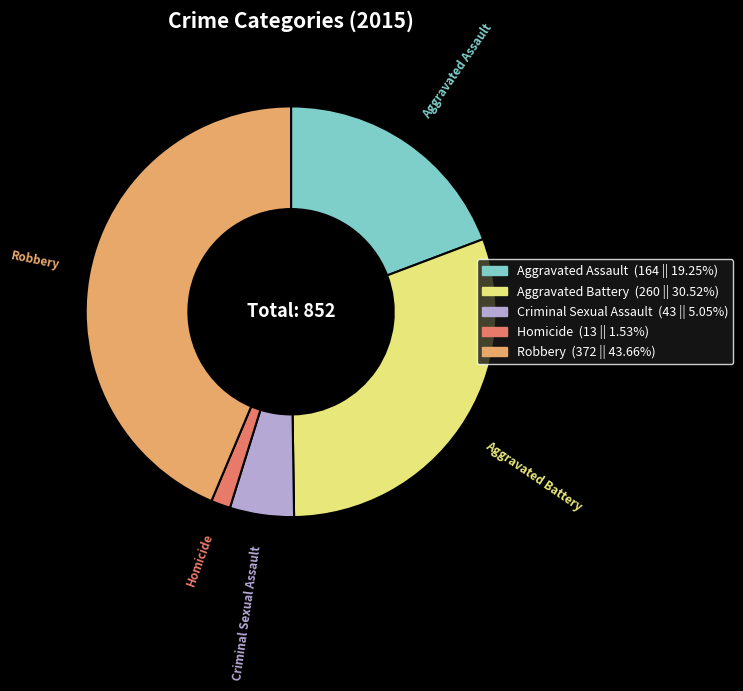

Combined, do Criminal Sexual Assault and Aggravated Assault account for over 50%?

No